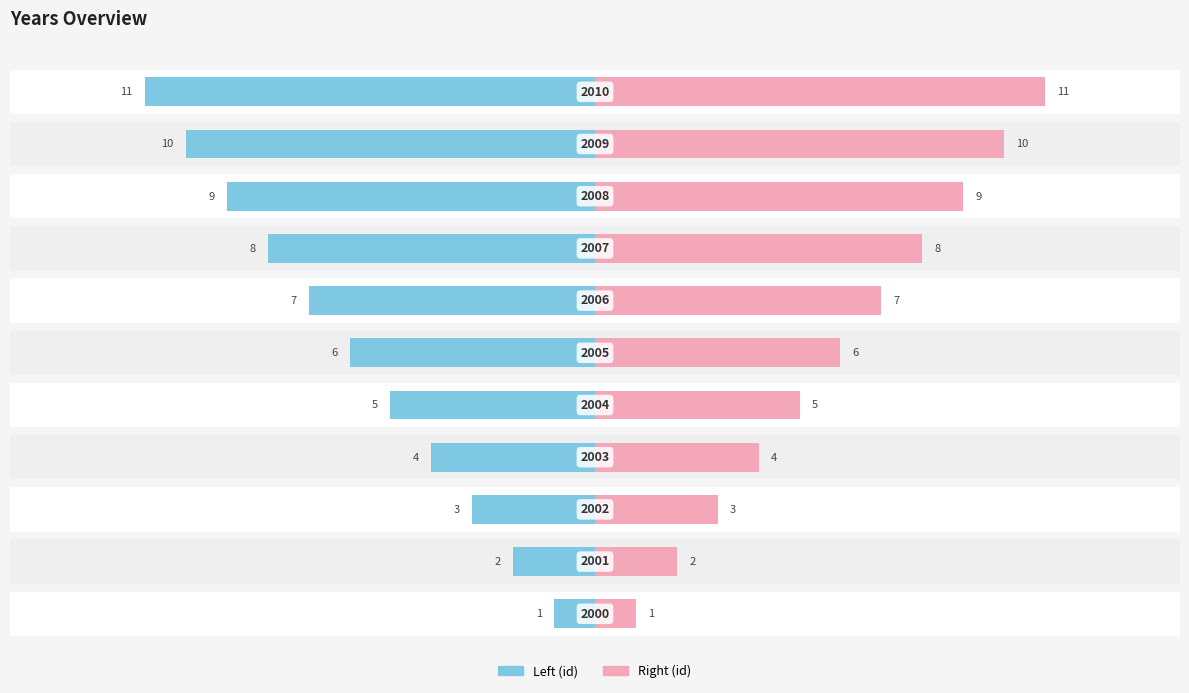

What is the value of the Left (id) bar at the 8th from the left?

-8